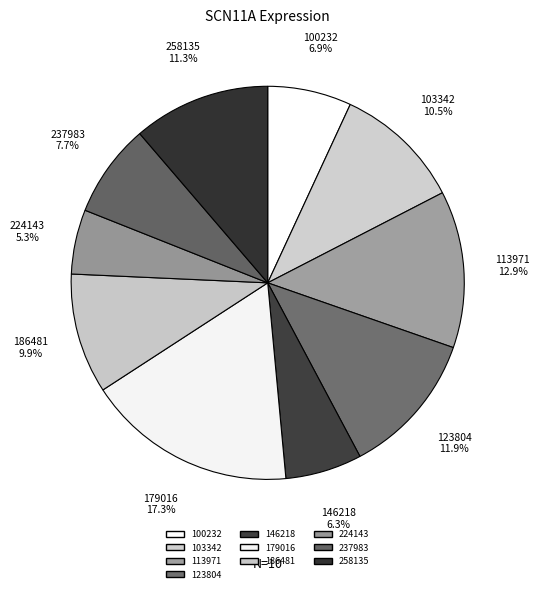

Which has a higher value, 258135 or 179016?

179016